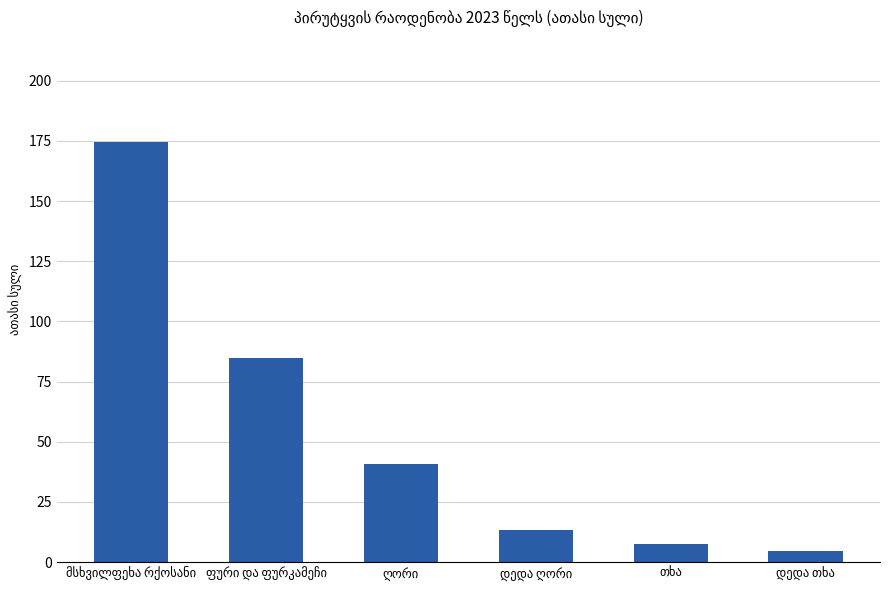

How many bars are there in total?

6